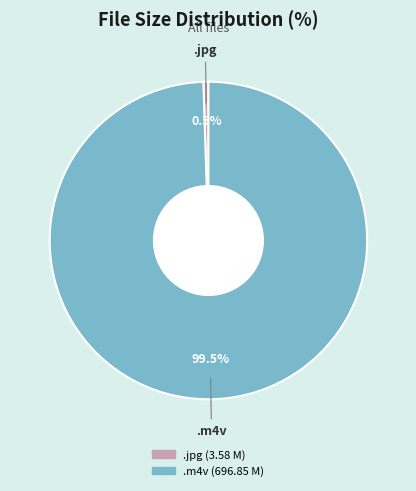

Does any single category account for the majority?

Yes